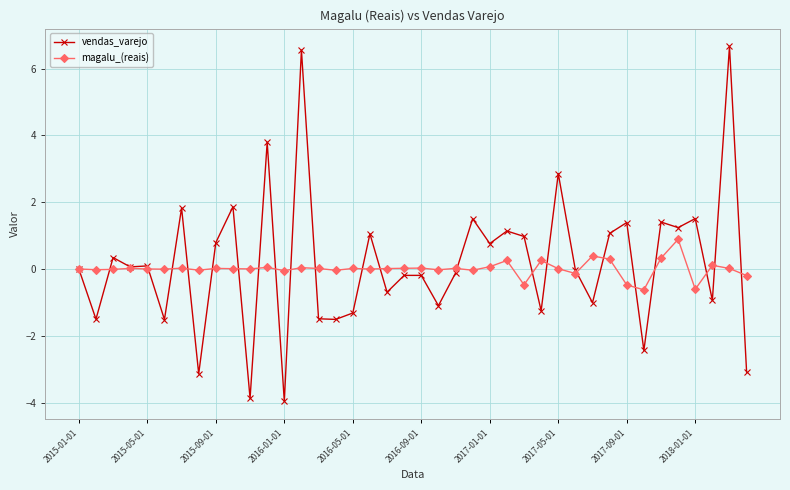

Which series has the largest range (max minus min)?

vendas_varejo